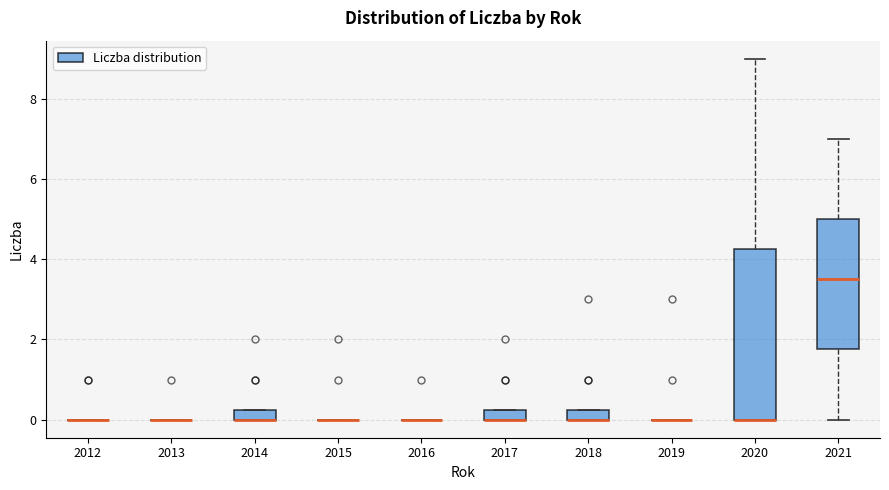

Which box is the tallest, from its lower edge to its upper edge?

2020